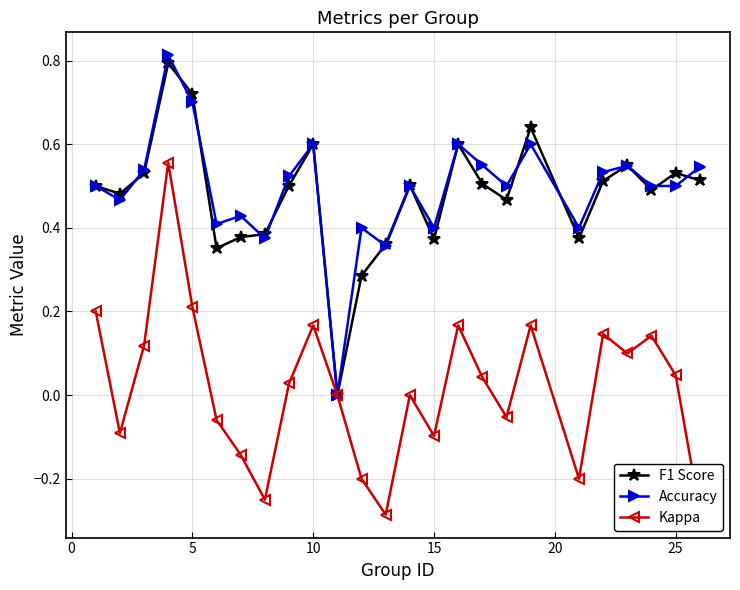

Which series has the largest range (max minus min)?

Kappa